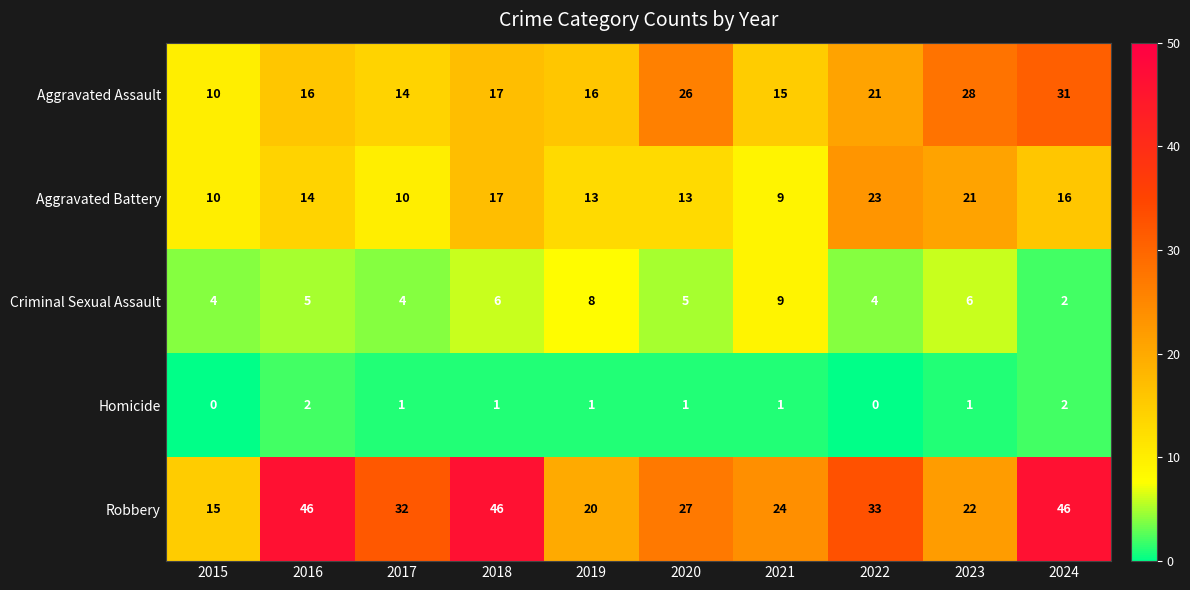

What is the sum of all Homicide values?

10